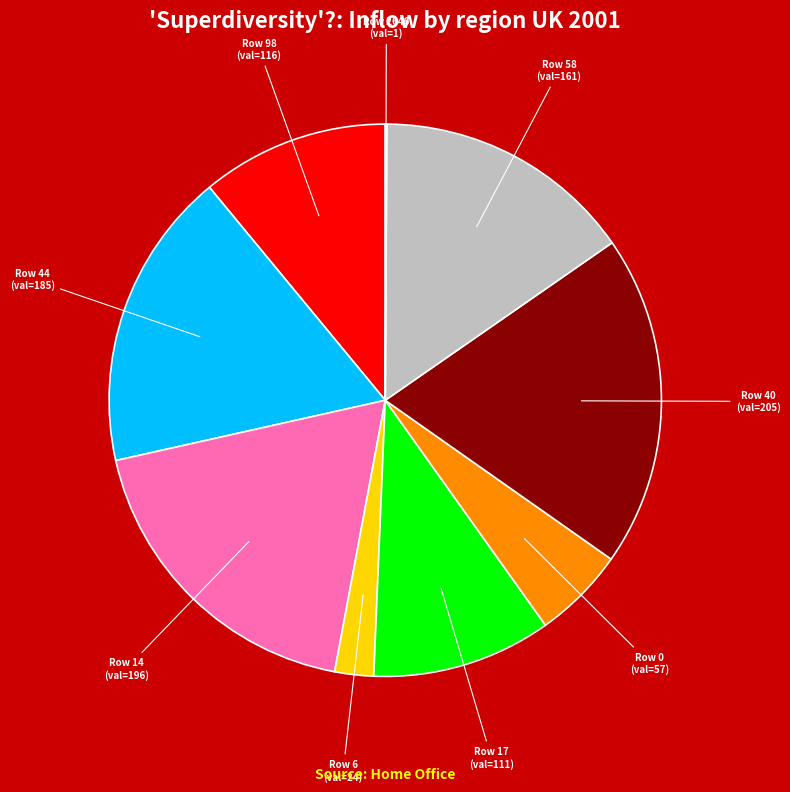

Is there any slice that represents more than half of the pie?

No